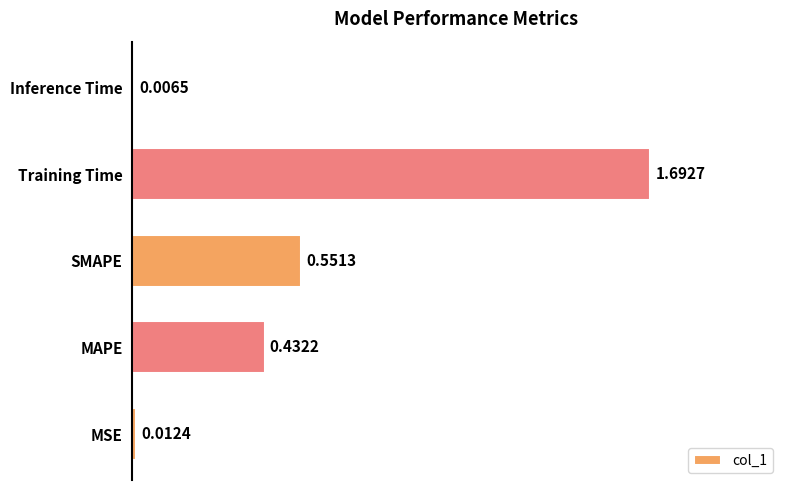

What is the difference between the maximum and second lowest values?

1.7